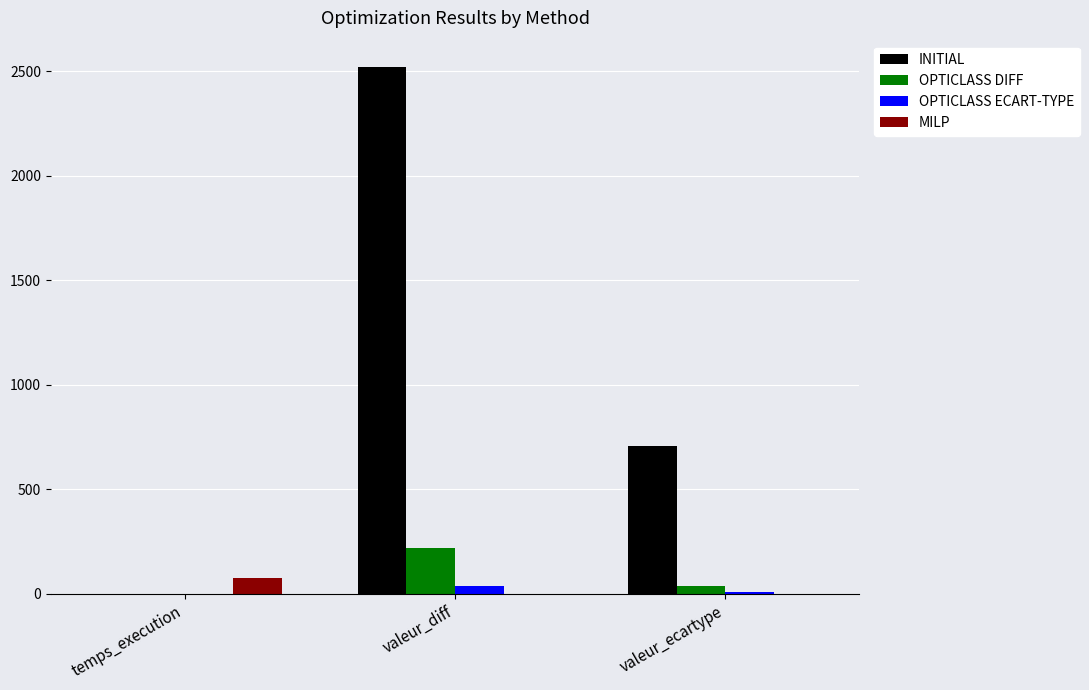

How many distinct data groups are displayed?

4